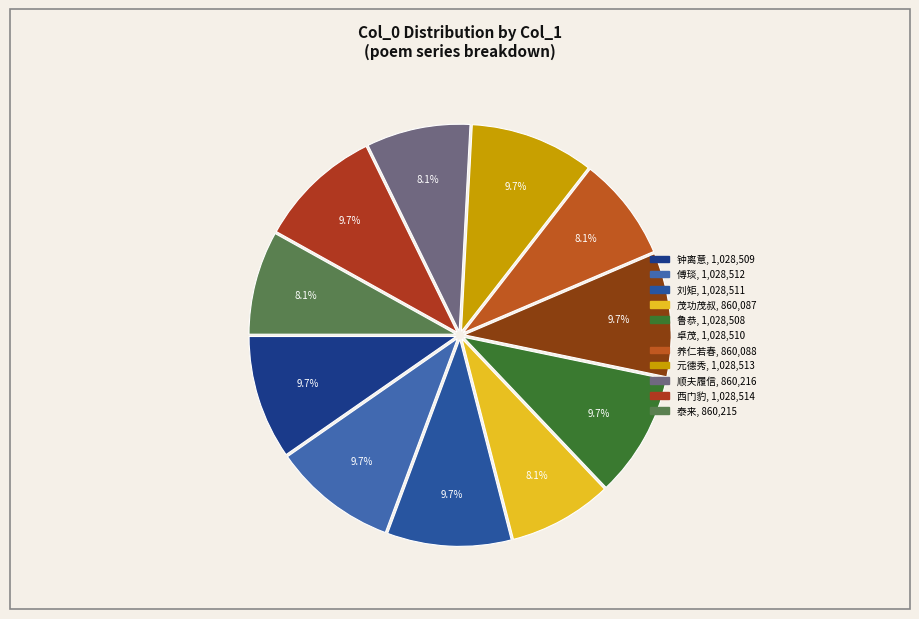

How many slices are in this pie chart?

11